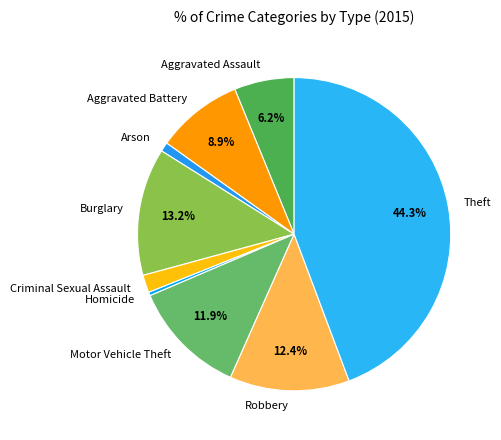

True or false: Robbery accounts for 12% of the total.

True